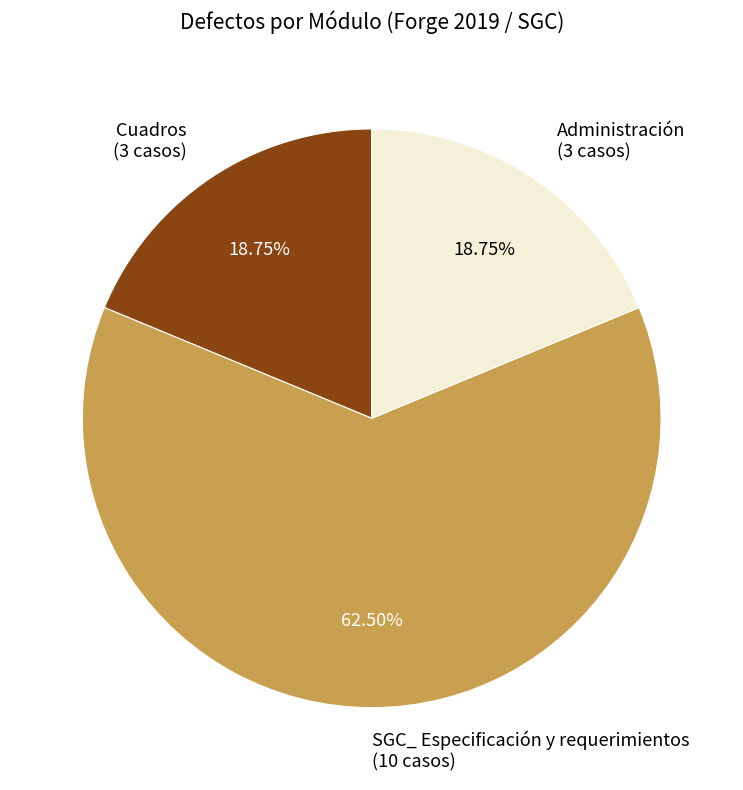

The Cuadros slice represents 9% of the pie. True or false?

False